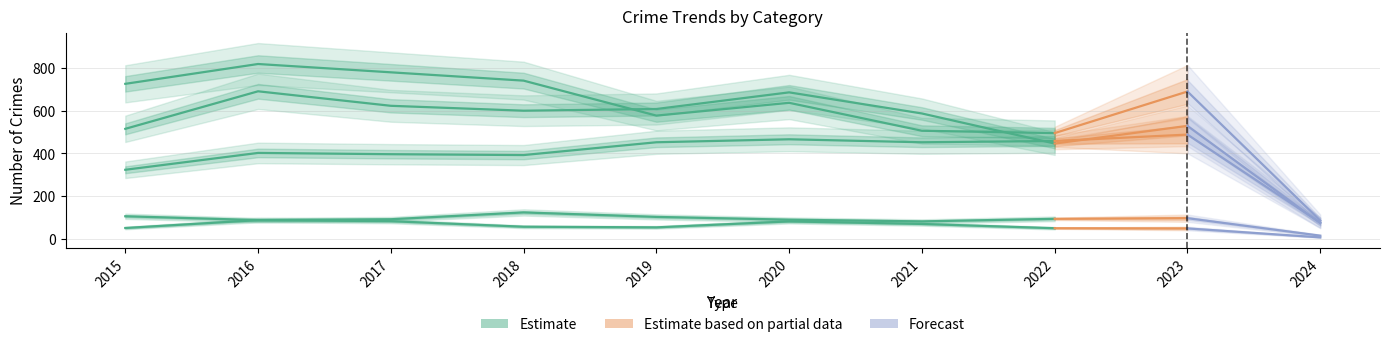

What is the average value of the Criminal Sexual Assault series?

88